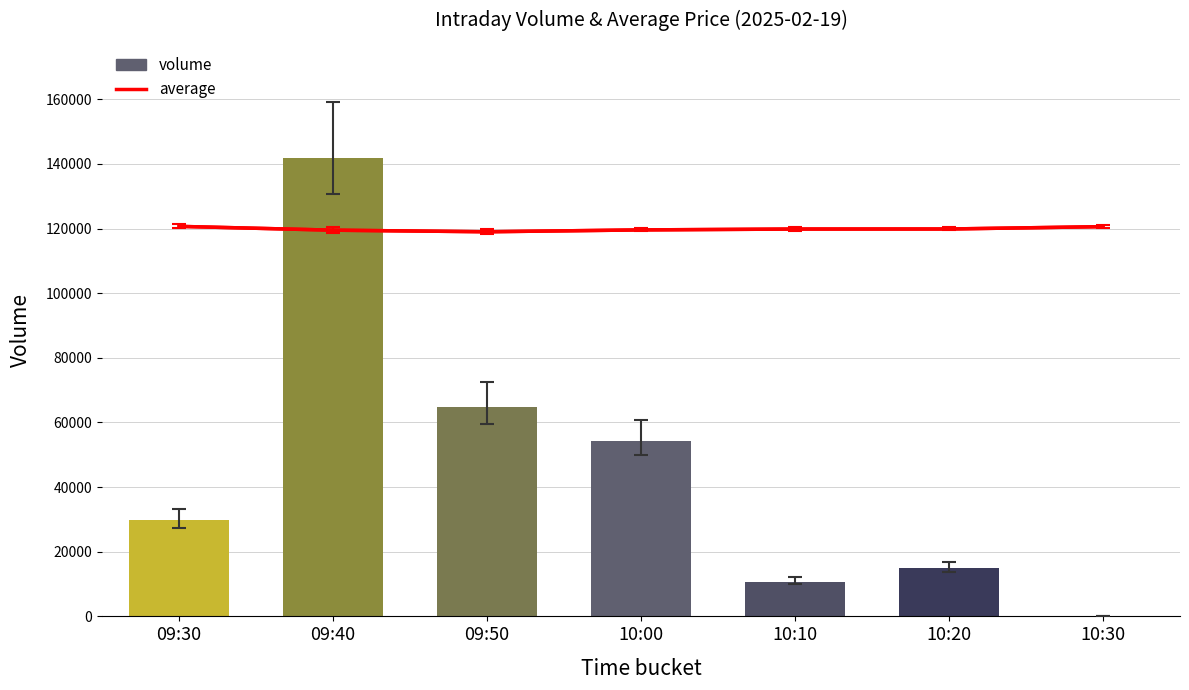

What position from the left is 09:30?

1